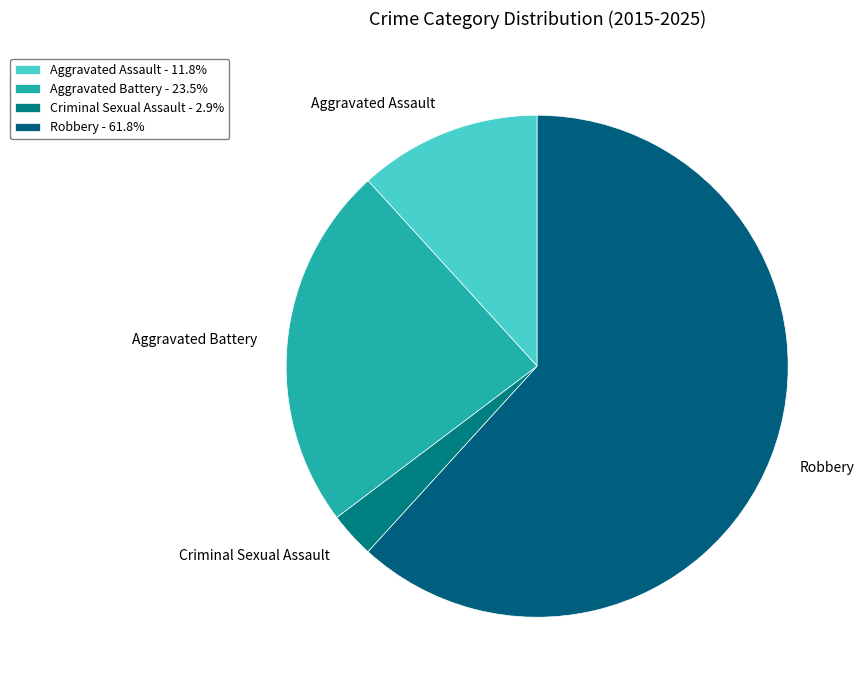

Combined, do Robbery and Aggravated Assault account for over 50%?

Yes